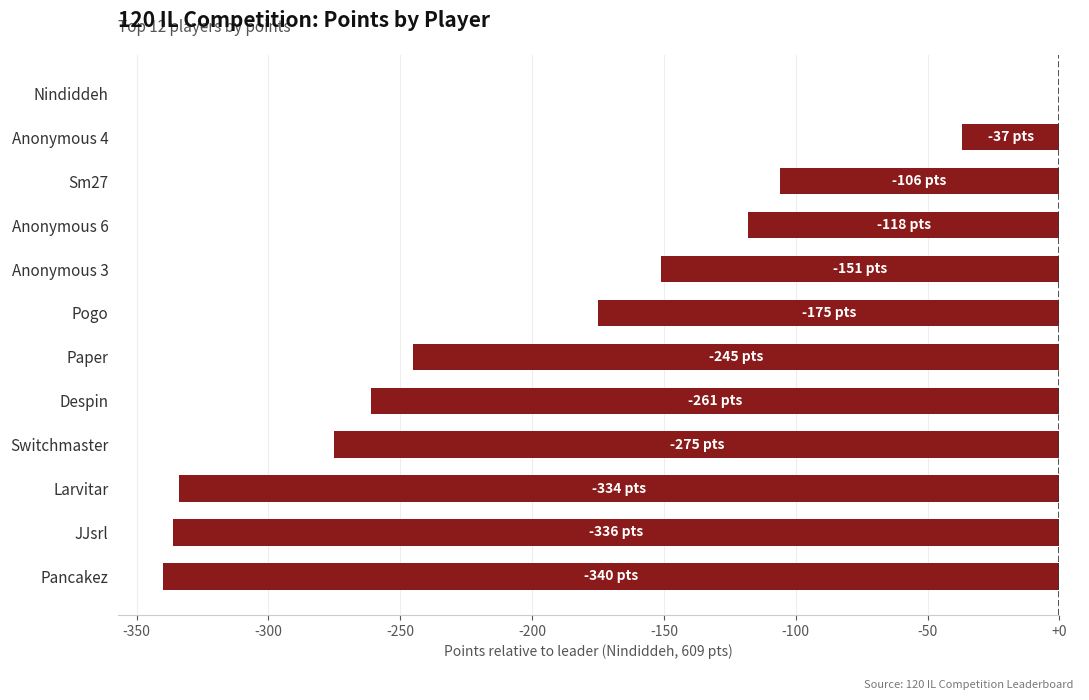

Are the bars horizontal?

Yes